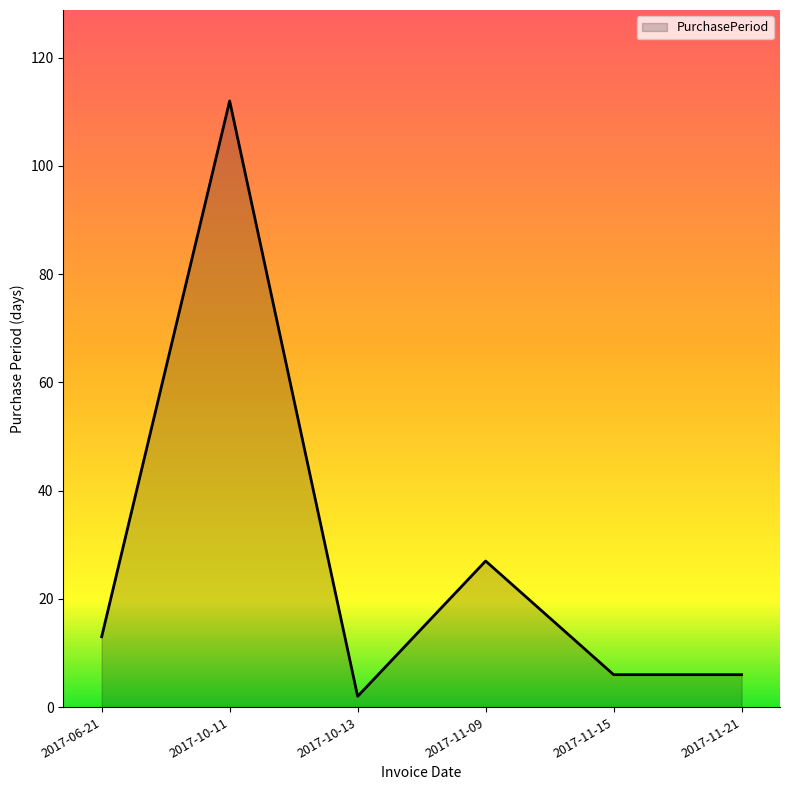

Which has a higher value, 2017-11-09 or 2017-10-13?

2017-11-09